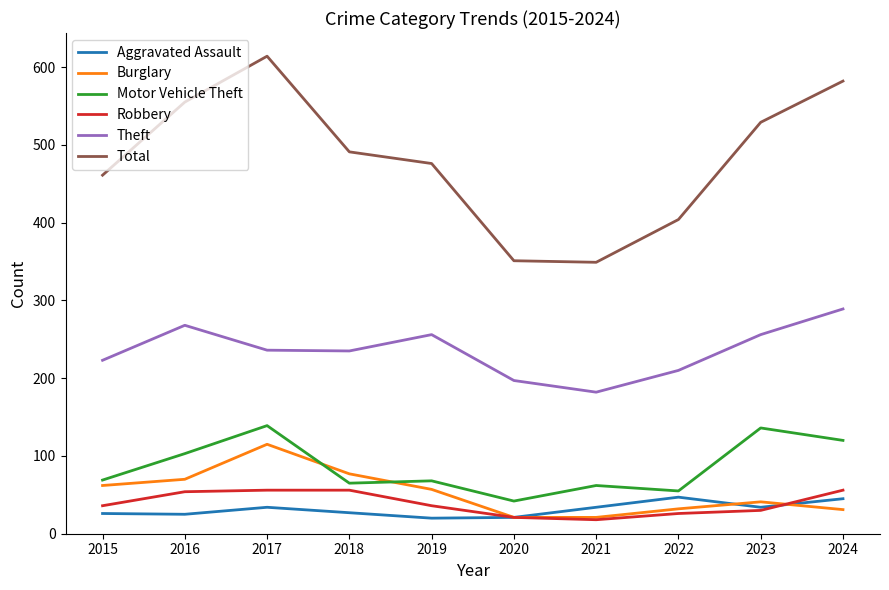

Which category has the highest value in the Theft series?

2024